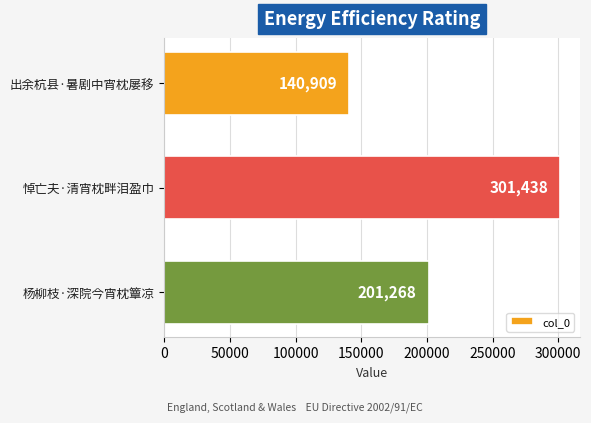

Is it true that the value at 悼亡夫·清宵枕畔泪盈巾 is 462741?

False